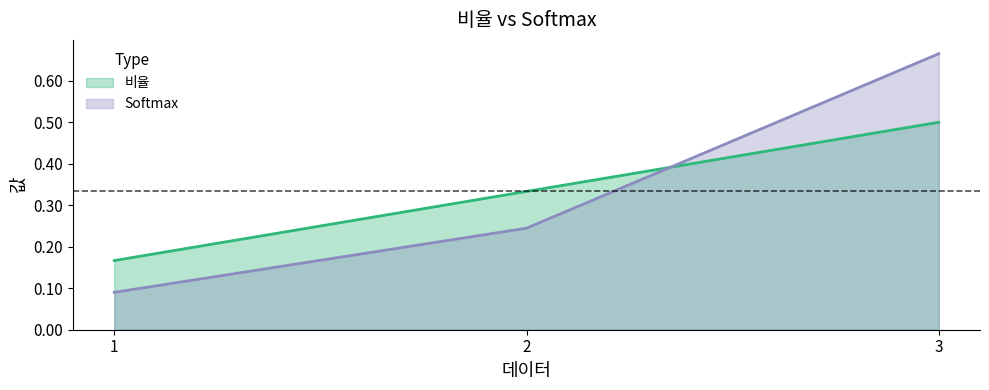

True or false: 비율 has a value of 0.2 at 1.

True